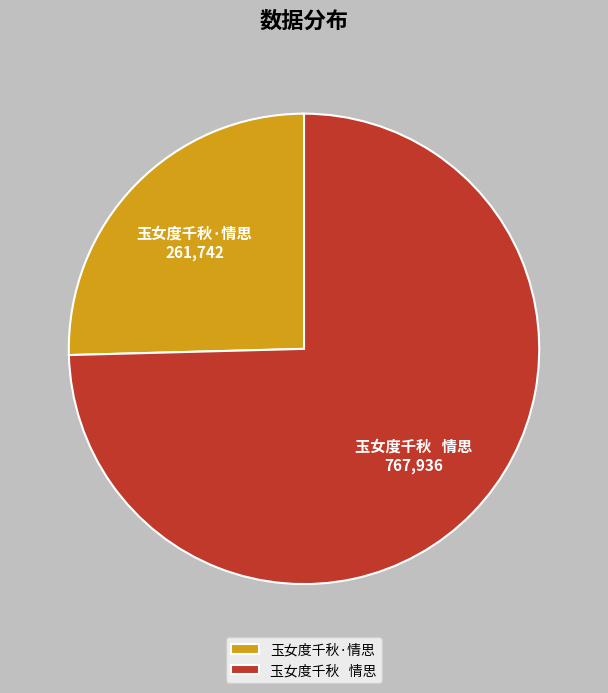

What is the smallest slice in the pie chart?

玉女度千秋·情思